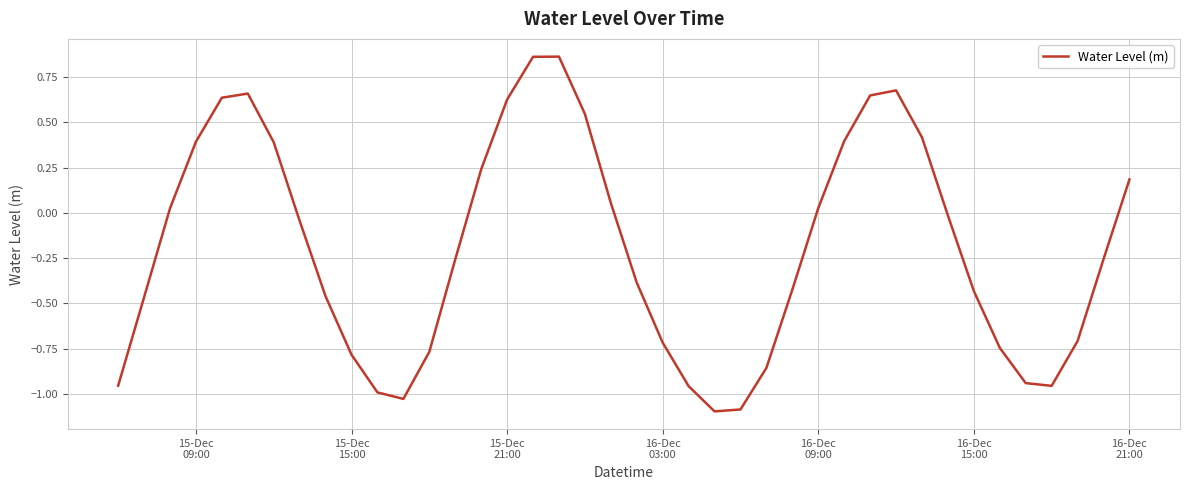

What is the difference between the maximum and minimum values?

2.0